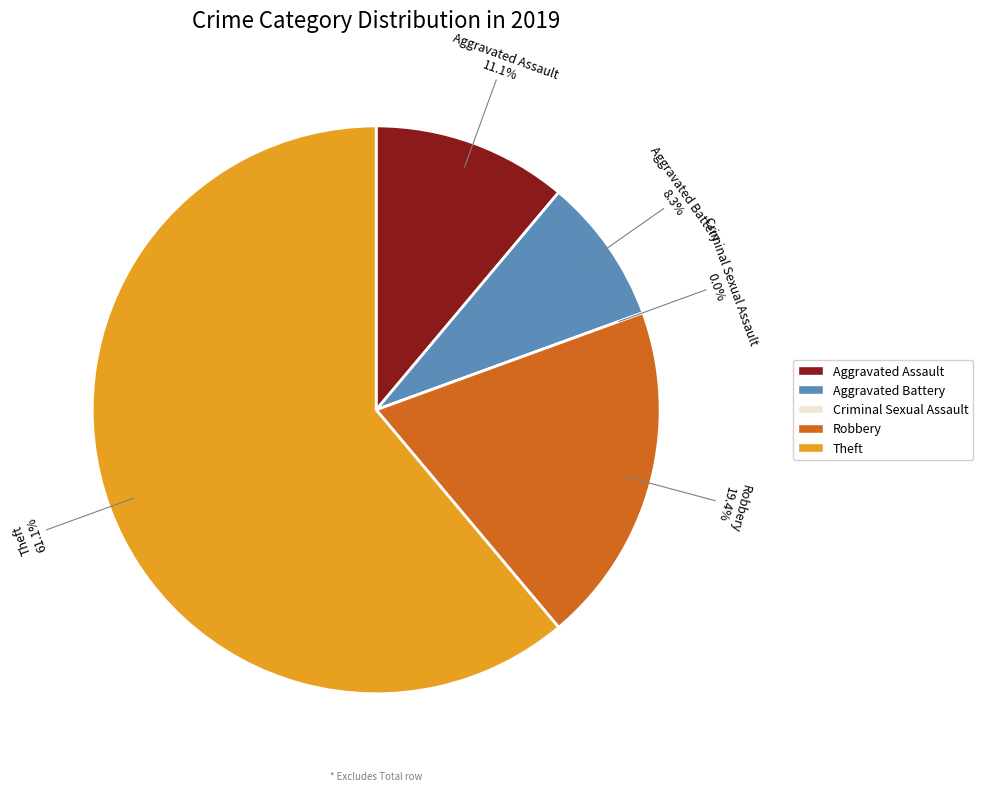

To the nearest percent, what is the difference between the Robbery and Aggravated Assault slice percentages?

8%